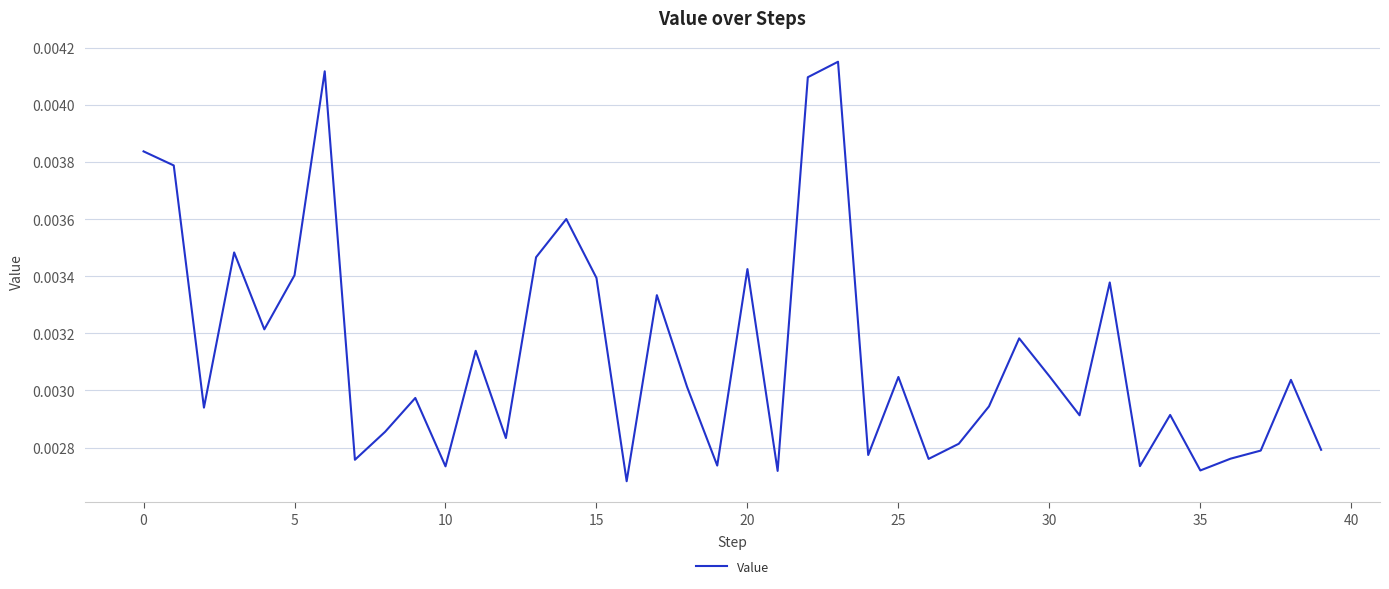

Is this an area chart (filled region under the line)?

No